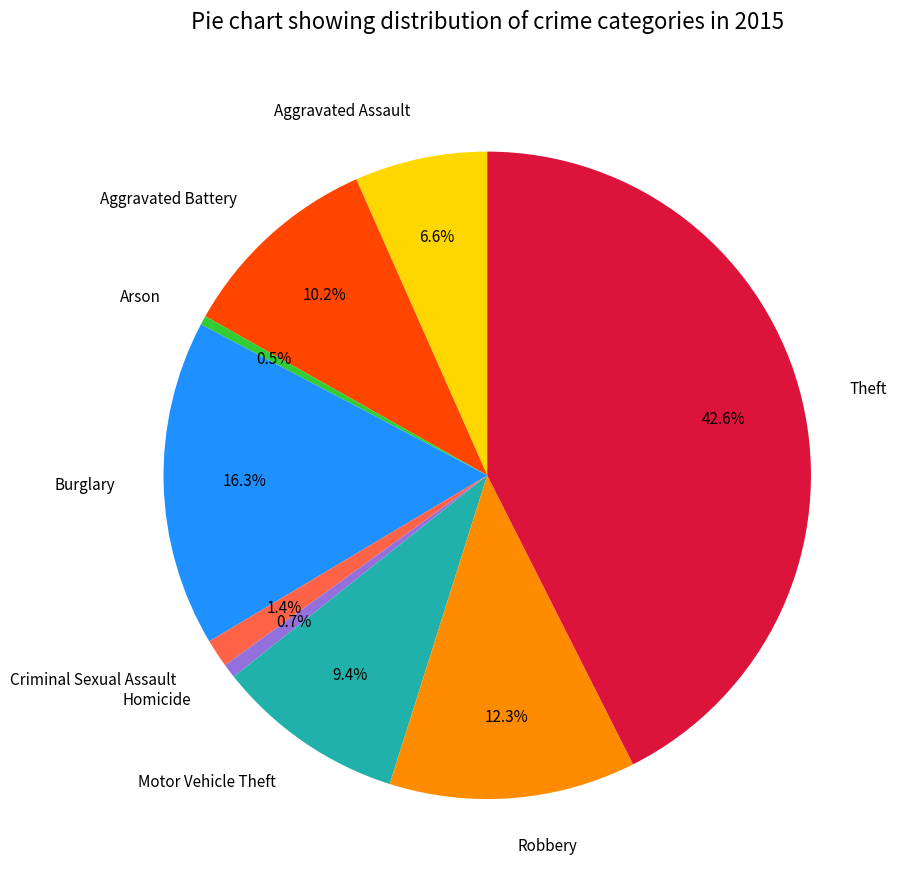

Count the number of slices in the pie.

9